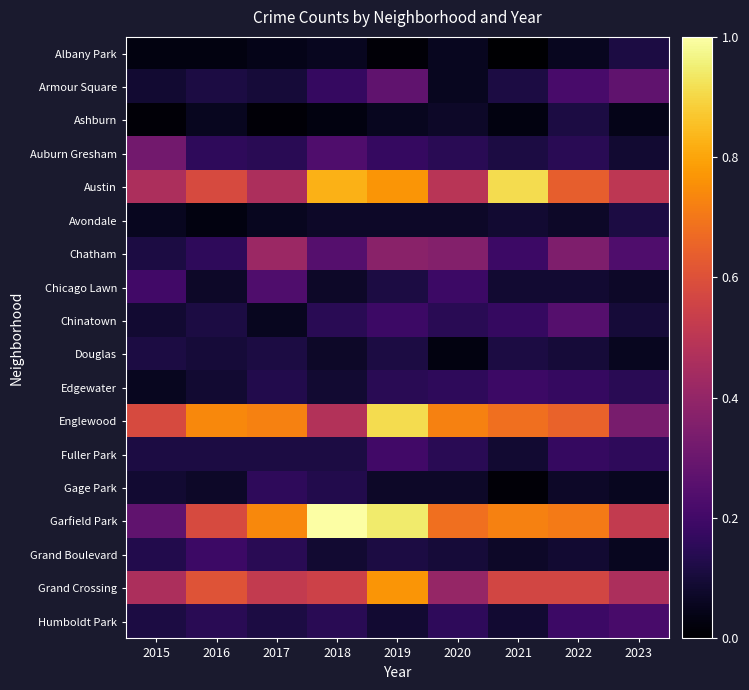

At which category is the sum across all series the highest?

2019